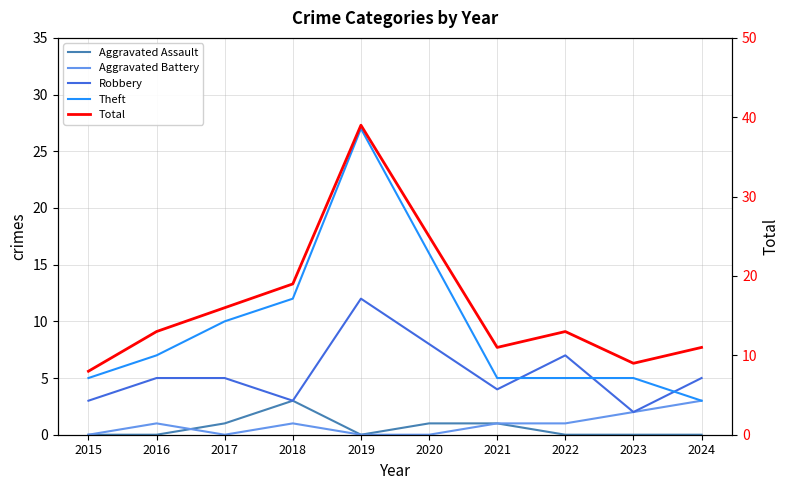

At which category is the sum across all series the highest?

2019